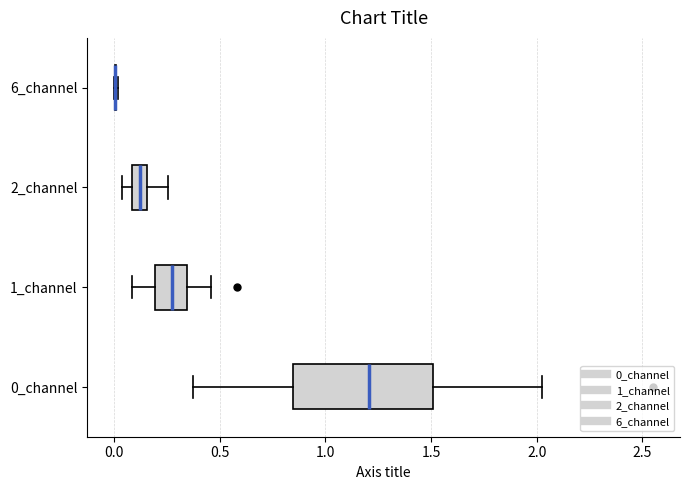

Which box is the widest, from its left edge to its right edge?

0_channel